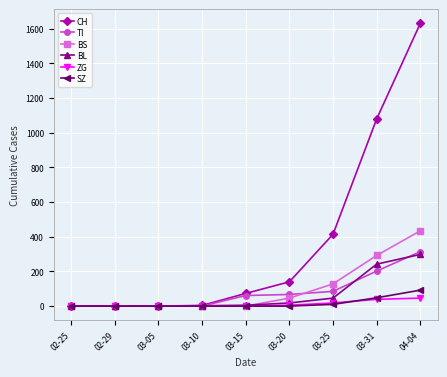

How many lines are shown in the chart?

6